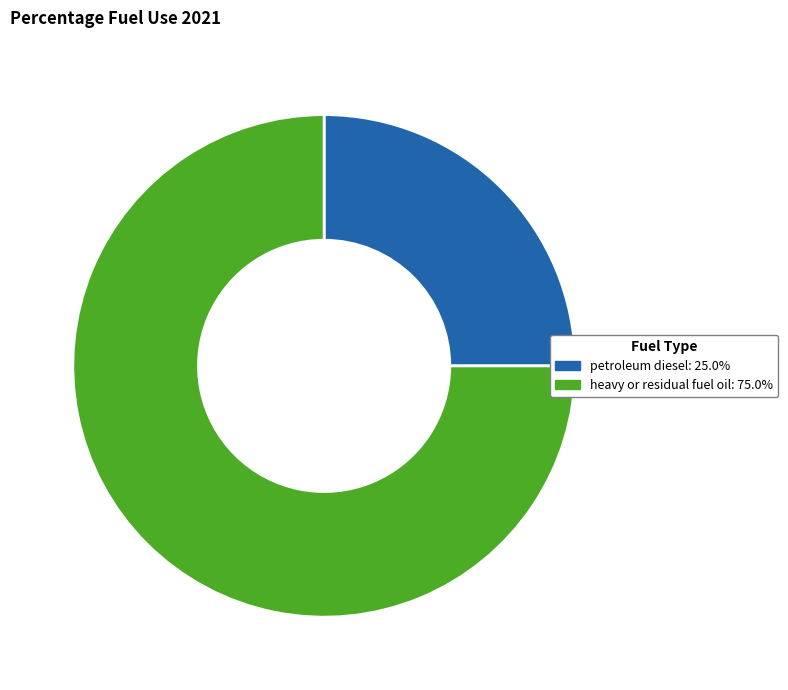

Which category accounts for the majority?

heavy or residual fuel oil